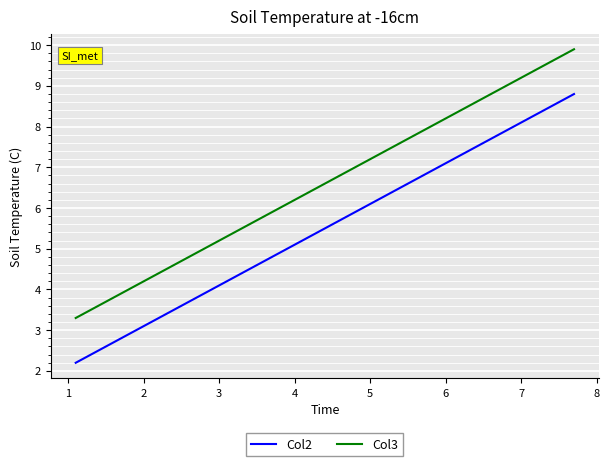

Rank the series by their average value, from highest to lowest.

Col3, Col2